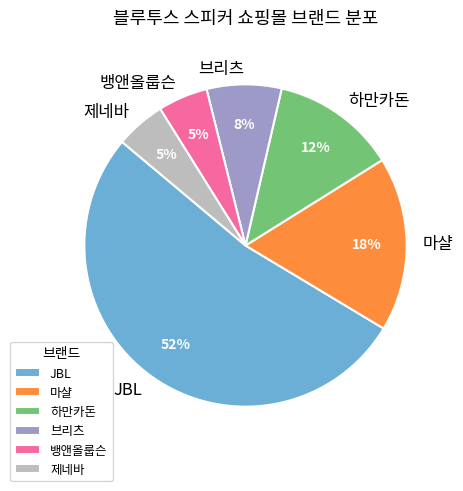

True or false: 브리츠 accounts for 8% of the total.

True